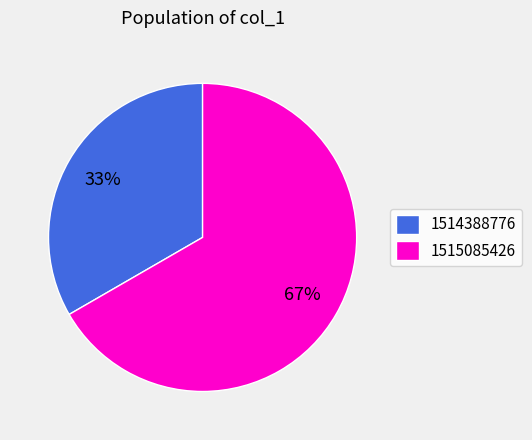

Combined, do 1515085426 and 1514388776 account for over 50%?

Yes